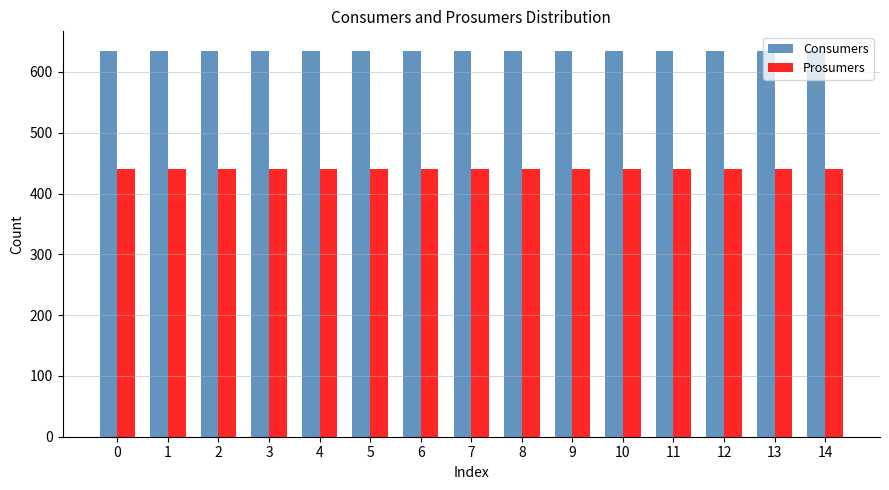

Rank the series by their average value, from highest to lowest.

Consumers, Prosumers